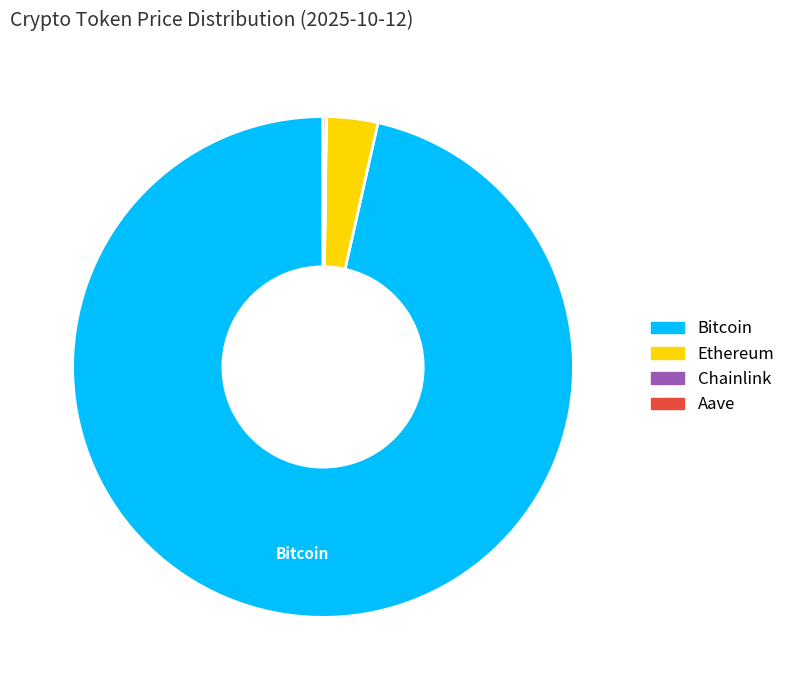

Do Ethereum and Bitcoin together represent more than half of the pie?

Yes